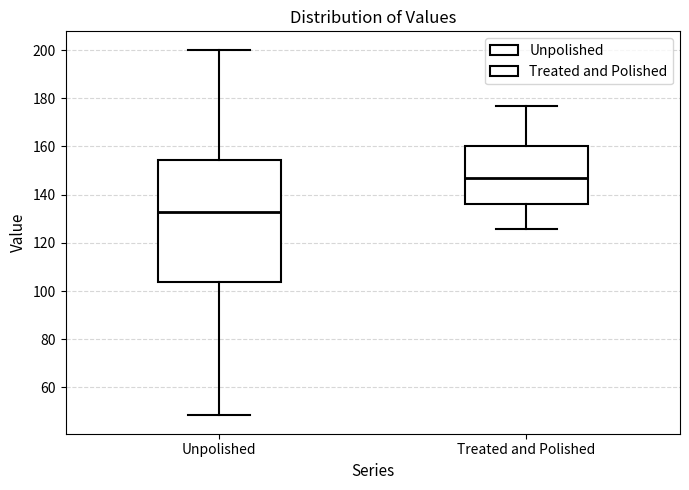

Where does the median line of the box for Unpolished sit on the y-axis? The values are not printed on the chart, so give them approximately, as read against the axis.

132